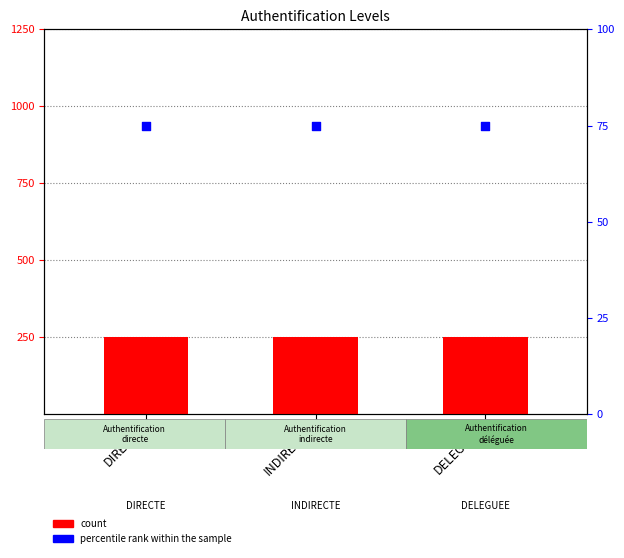

Which series reaches the minimum Y coordinate?

percentile rank within the sample